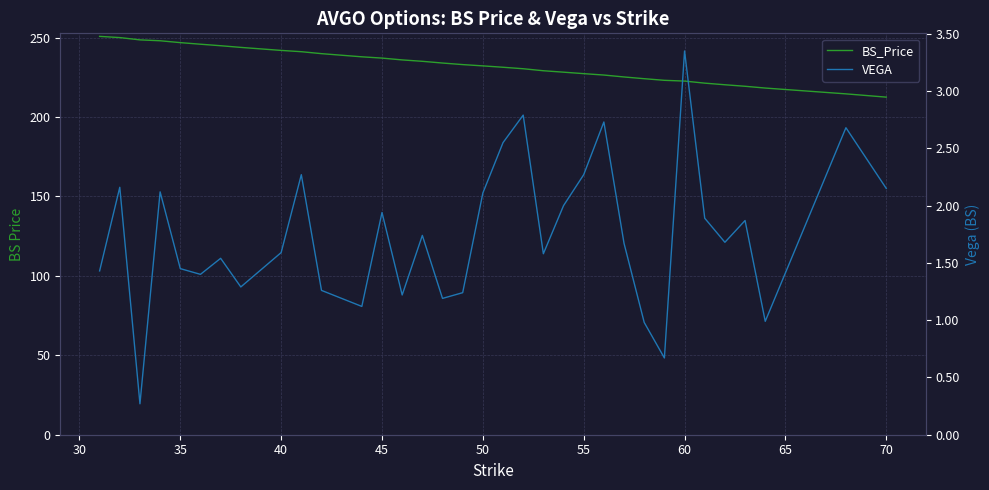

Which series changed the most between 25 and 35?

BS_Price